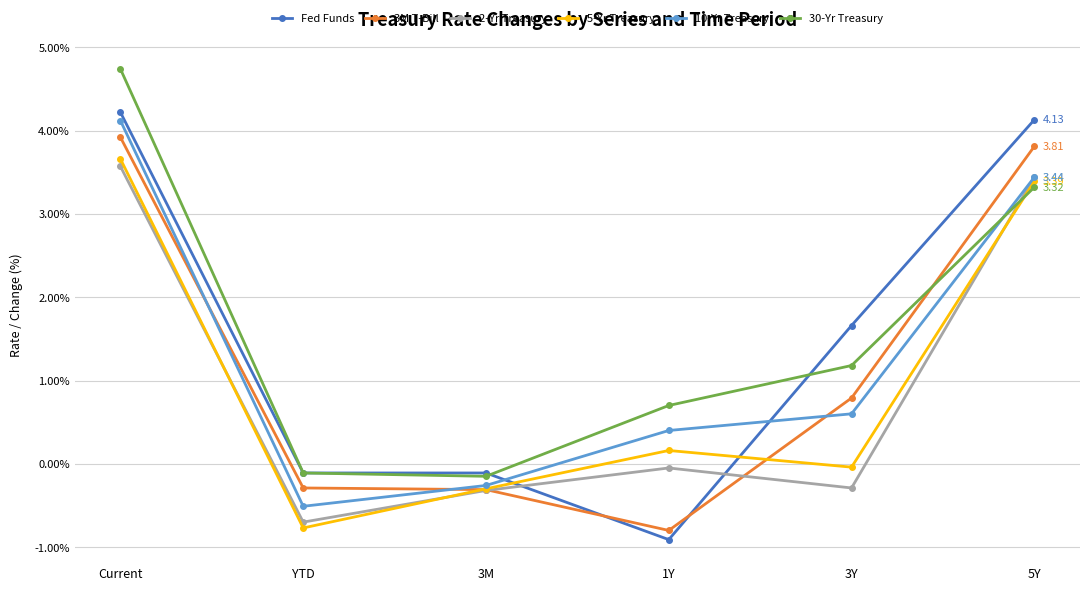

What is the spread (max minus min) of values at 5Y?

0.8